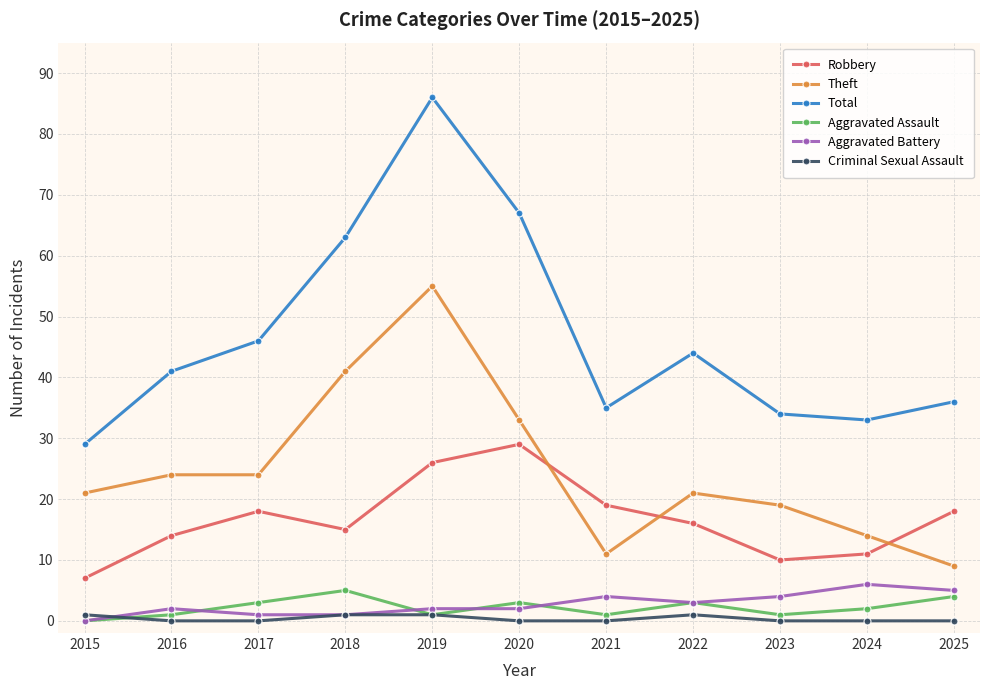

At which category is the sum across all series the highest?

2019